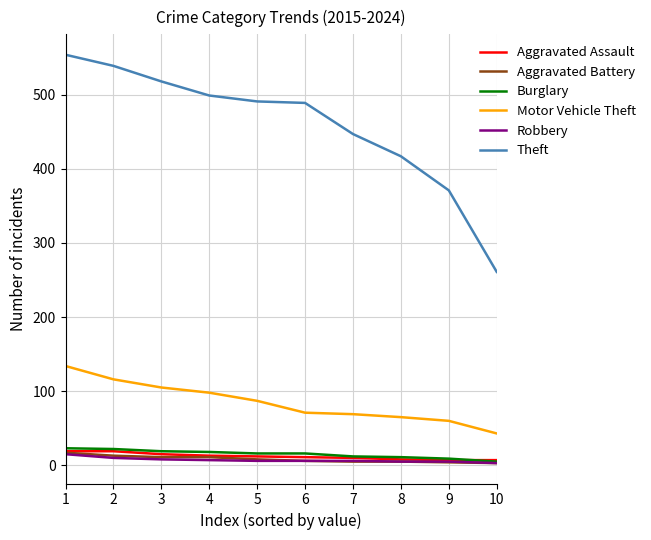

The value of Theft at 3 is 689. True or false?

False